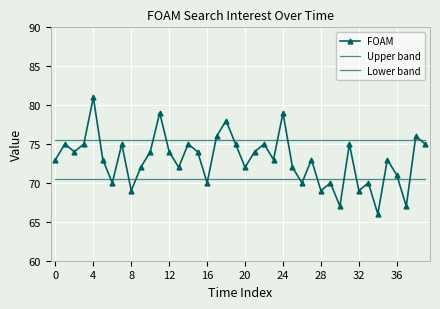

What is the difference between the maximum and minimum values in the FOAM series?

15.0